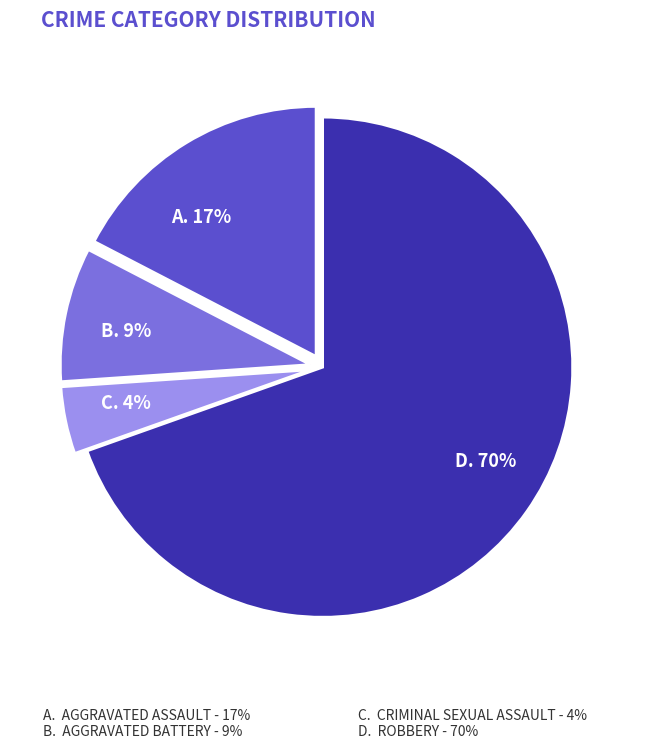

How many slices are in this pie chart?

4